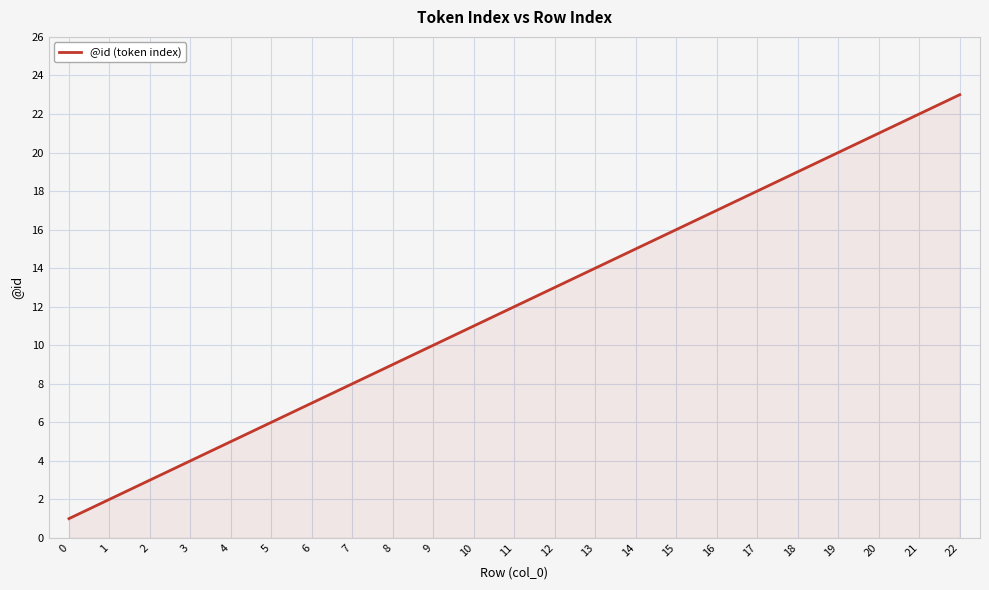

What is the change in value from 7 to 21?

+14